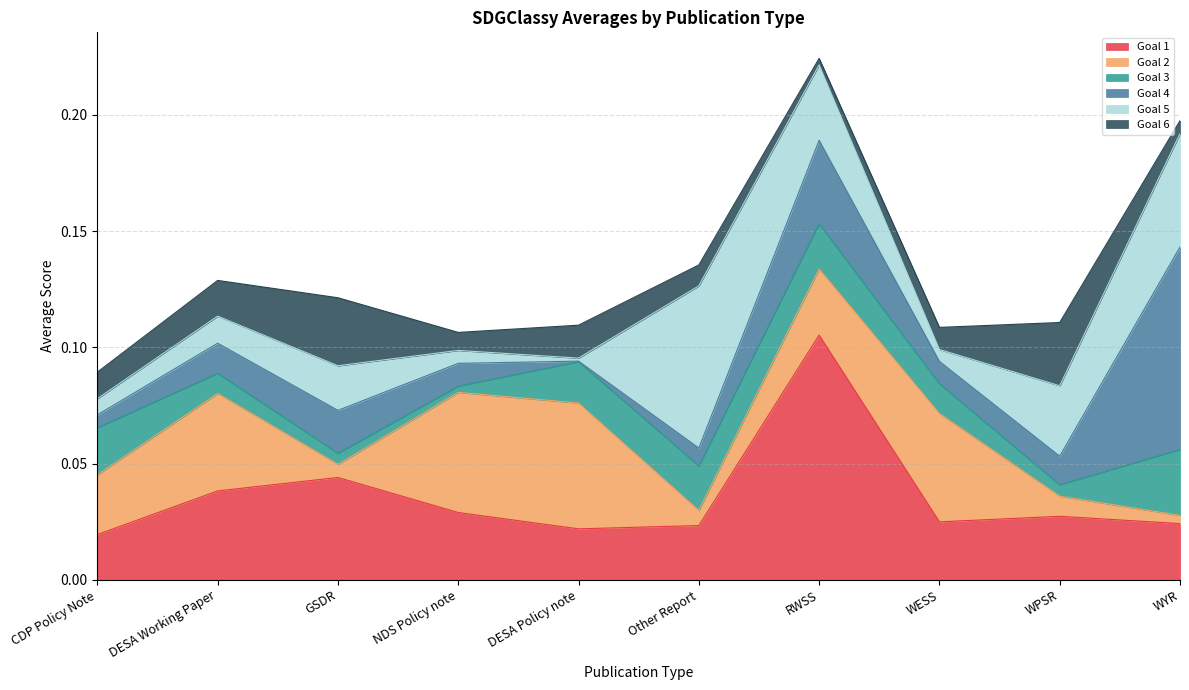

True or false: Goal 6 and Goal 5 intersect in this chart.

True